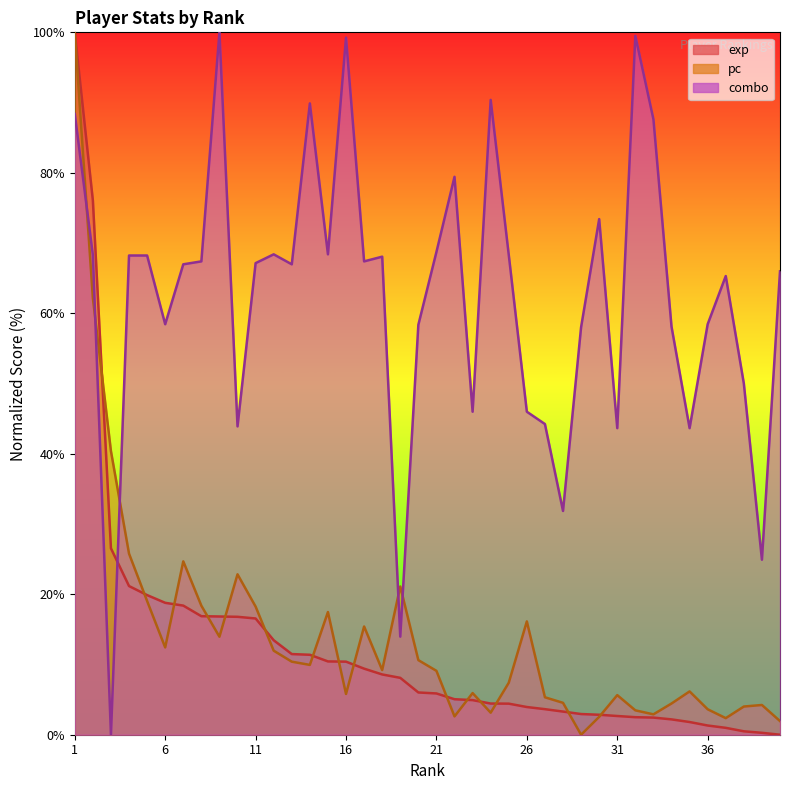

What is the value of the exp point at the 25th from the left?

4.4